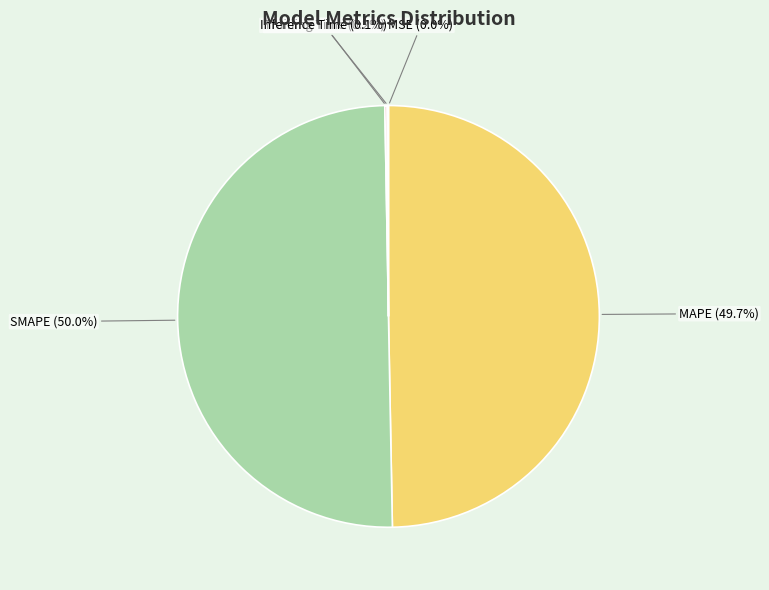

True or false: MAPE accounts for 50% of the total.

True